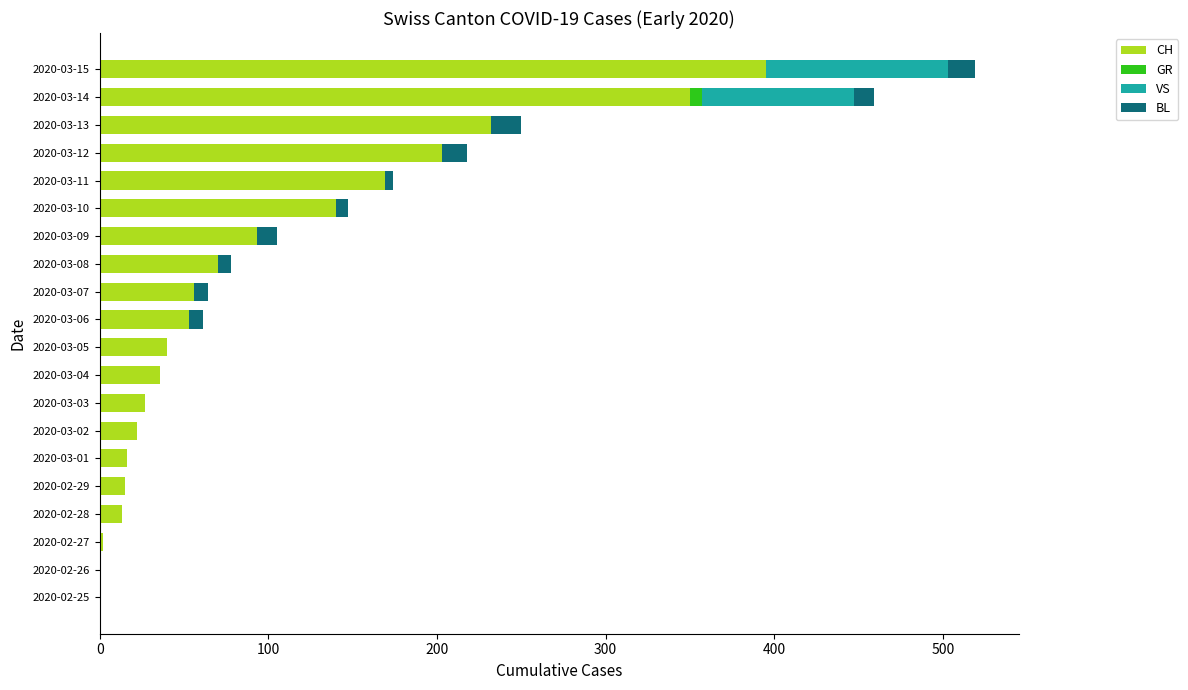

At which category is the sum across all series the highest?

2020-03-15